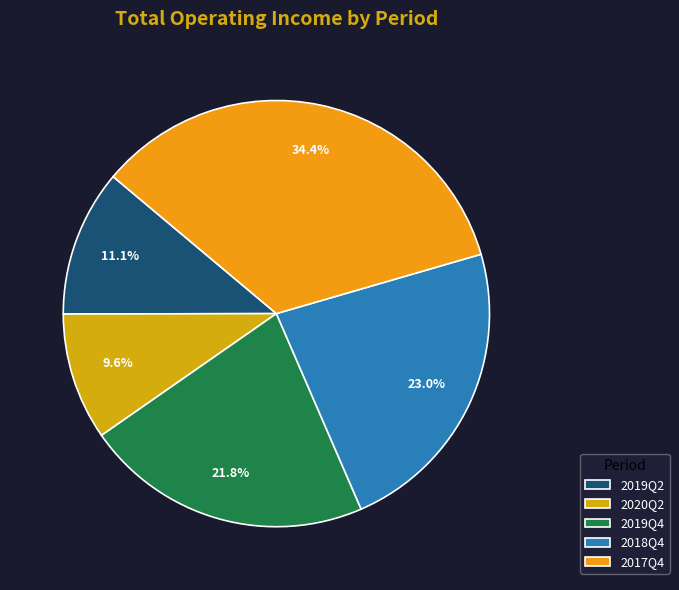

To the nearest percent, what is the difference between the 2019Q2 and 2019Q4 slice percentages?

11%